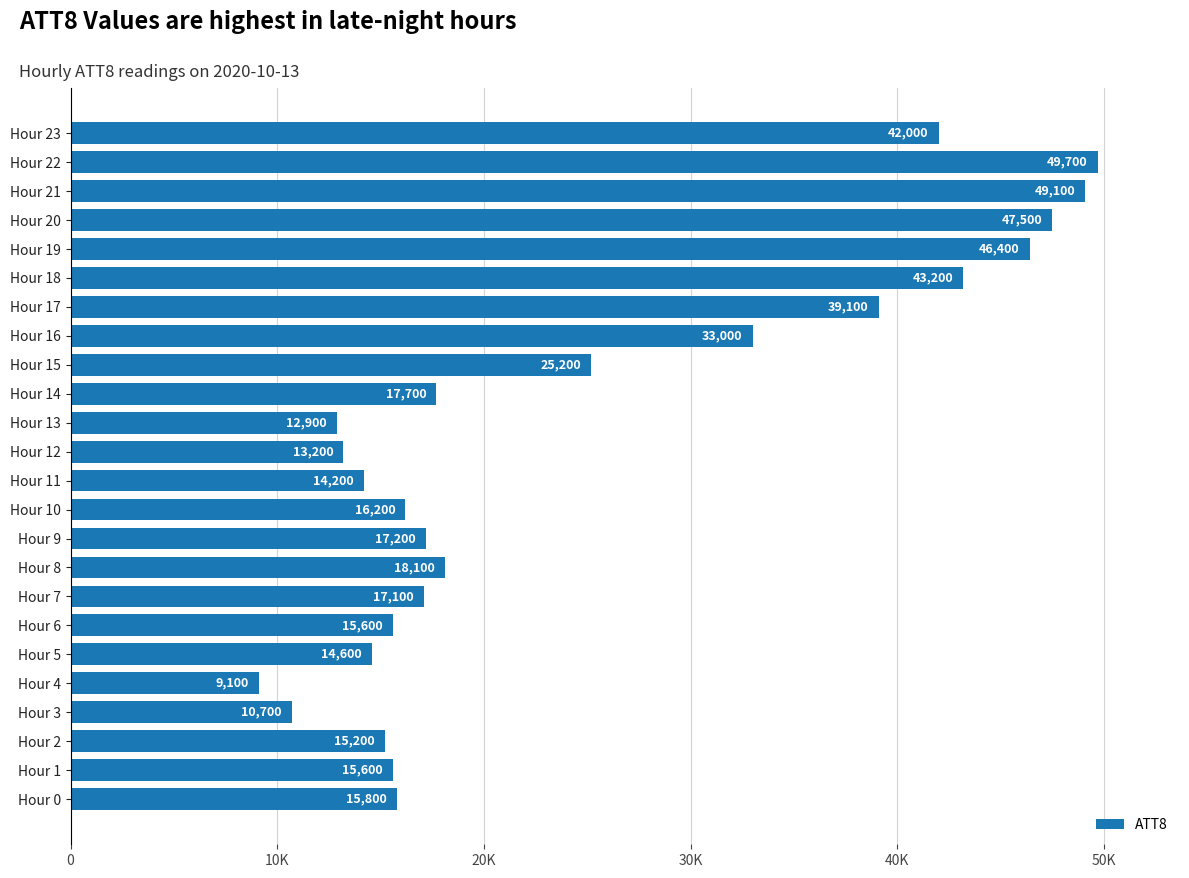

Which label corresponds to the largest value in the chart?

Hour 22